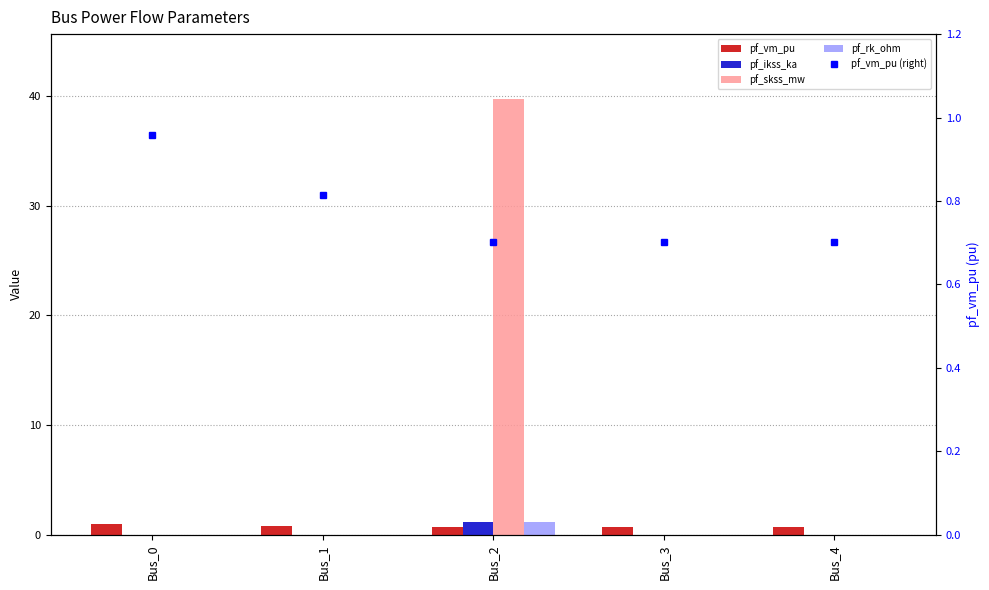

What are all the series names shown in the legend?

pf_vm_pu, pf_ikss_ka, pf_skss_mw, pf_rk_ohm, pf_vm_pu (right)